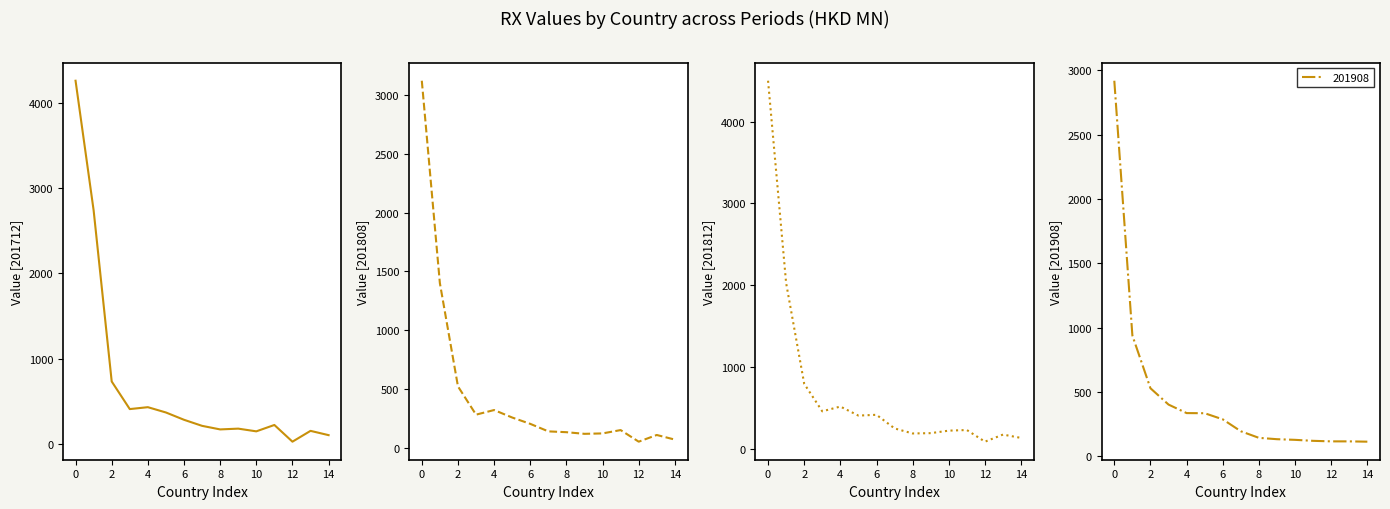

How many times do 201908 and 201712 cross each other?

5